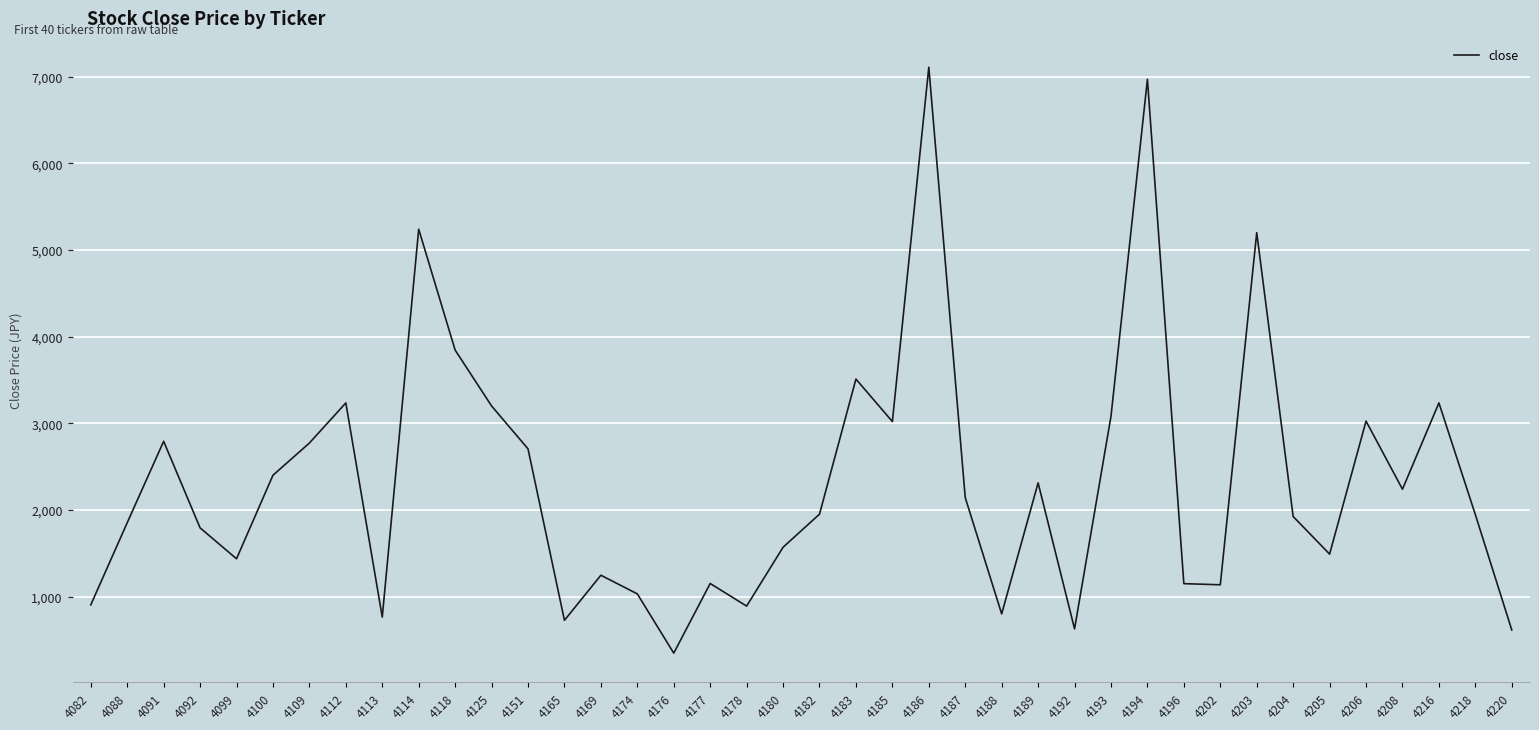

At which category does the chart reach its minimum across all series?

4176